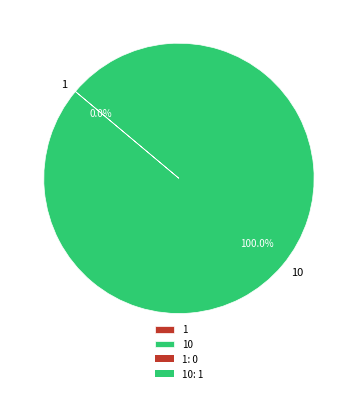

Does 1 account for over 50% of the chart?

No